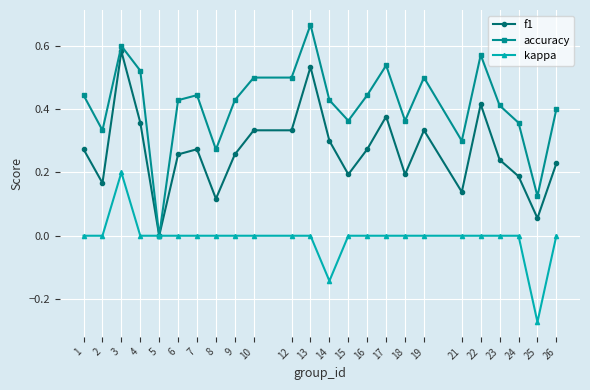

List the series in order of their overall mean, lowest first.

kappa, f1, accuracy